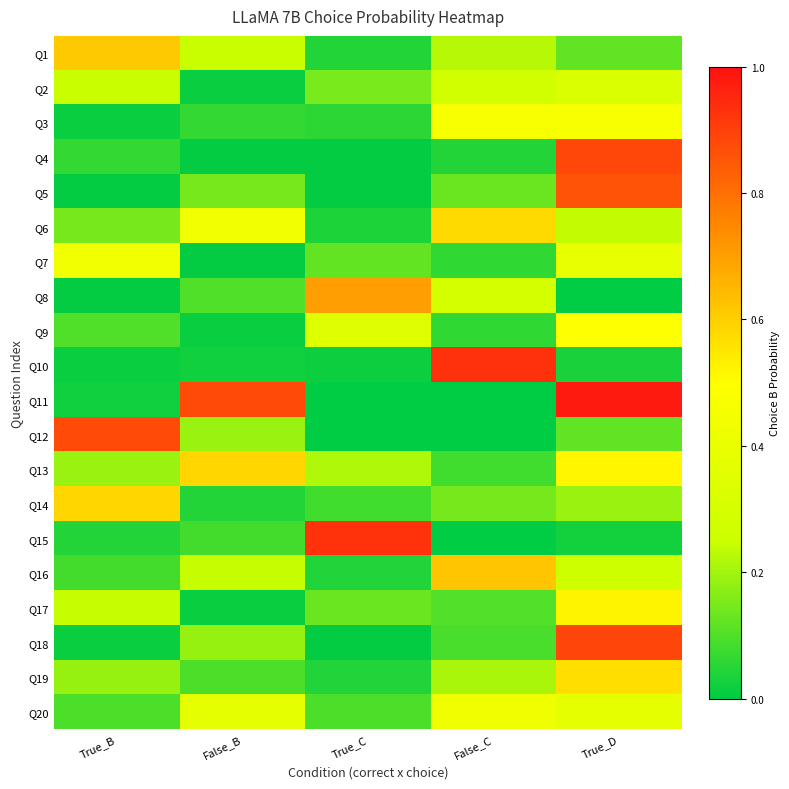

At True_D, list the series in order from largest to smallest.

Q11, Q18, Q4, Q5, Q19, Q17, Q13, Q9, Q3, Q7, Q20, Q2, Q16, Q6, Q14, Q1, Q12, Q10, Q15, Q8